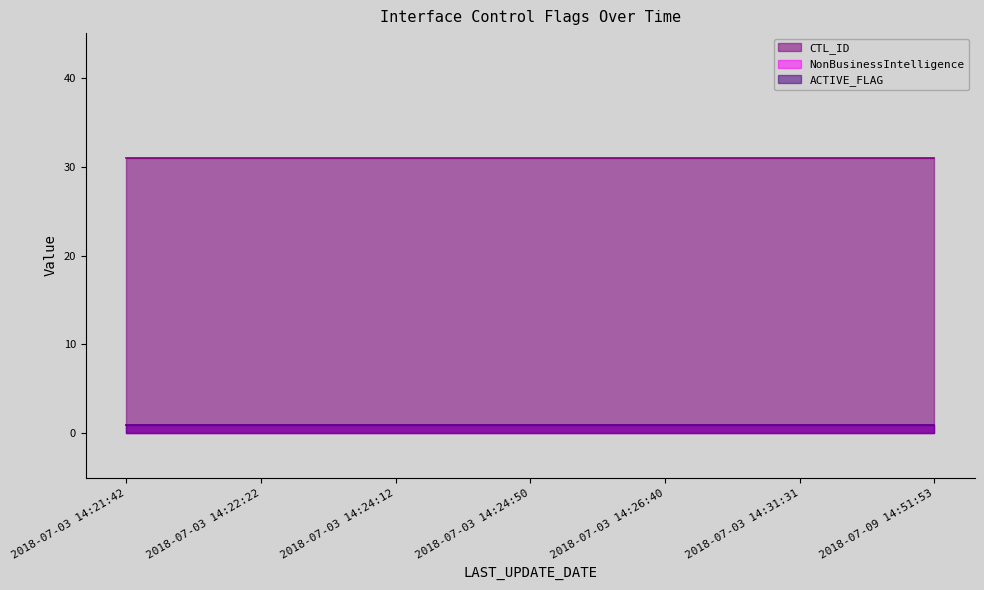

True or false: CTL_ID has more than 0 interior local peaks.

False